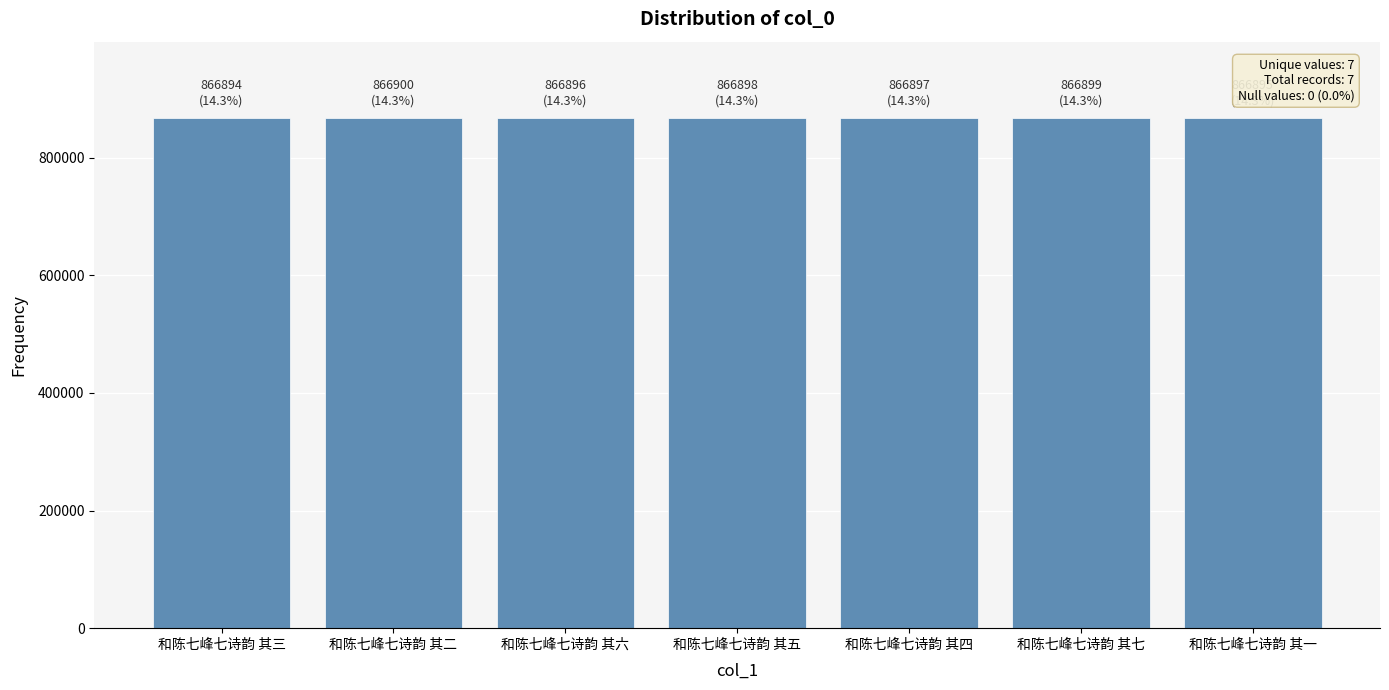

What is the approximate value at 和陈七峰七诗韵 其四?

866897